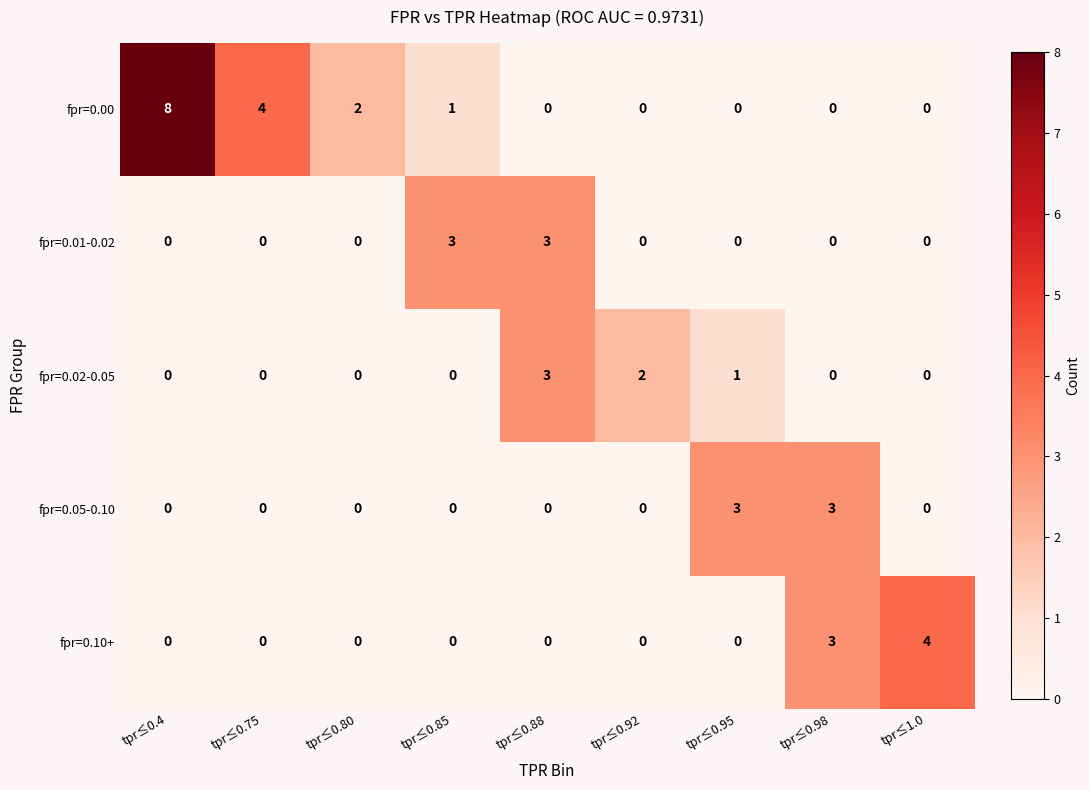

What is the total value across all series at tpr≤0.95?

4